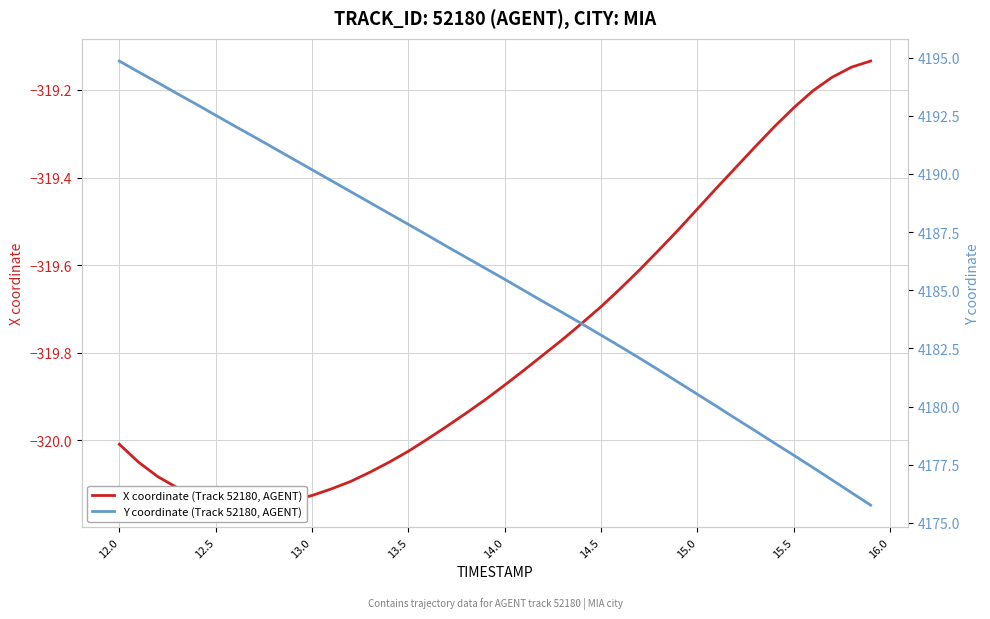

True or false: X coordinate (Track 52180, AGENT) and Y coordinate (Track 52180, AGENT) cross at least once.

False